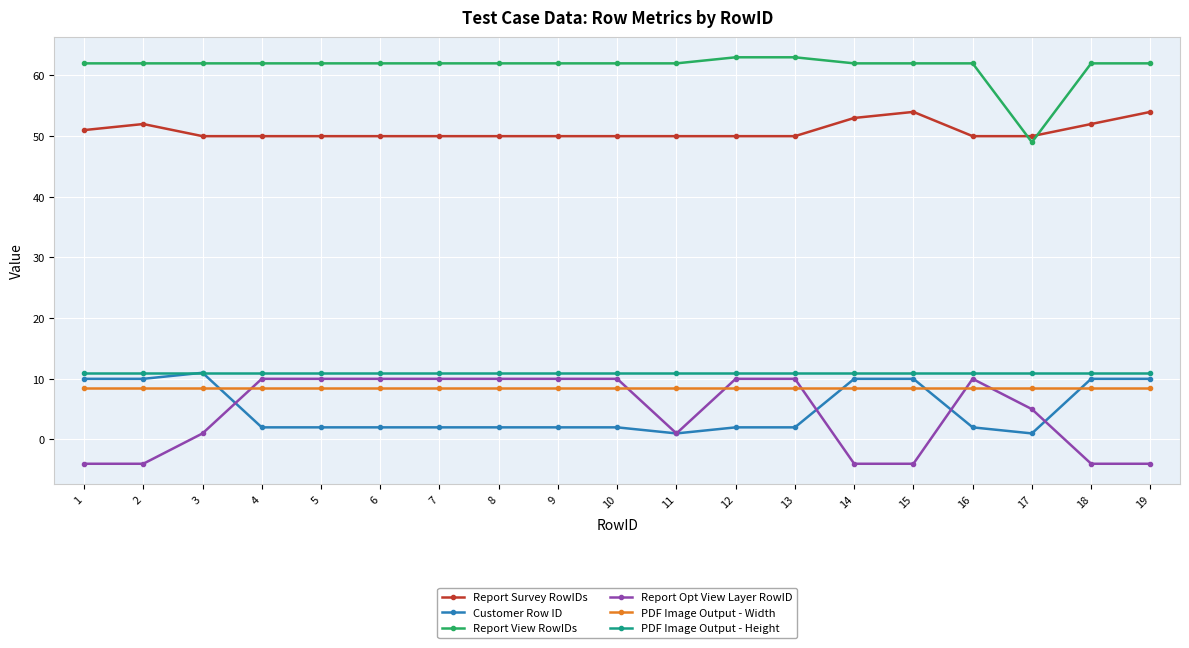

Which series changed the most between 6 and 11?

Report Opt View Layer RowID